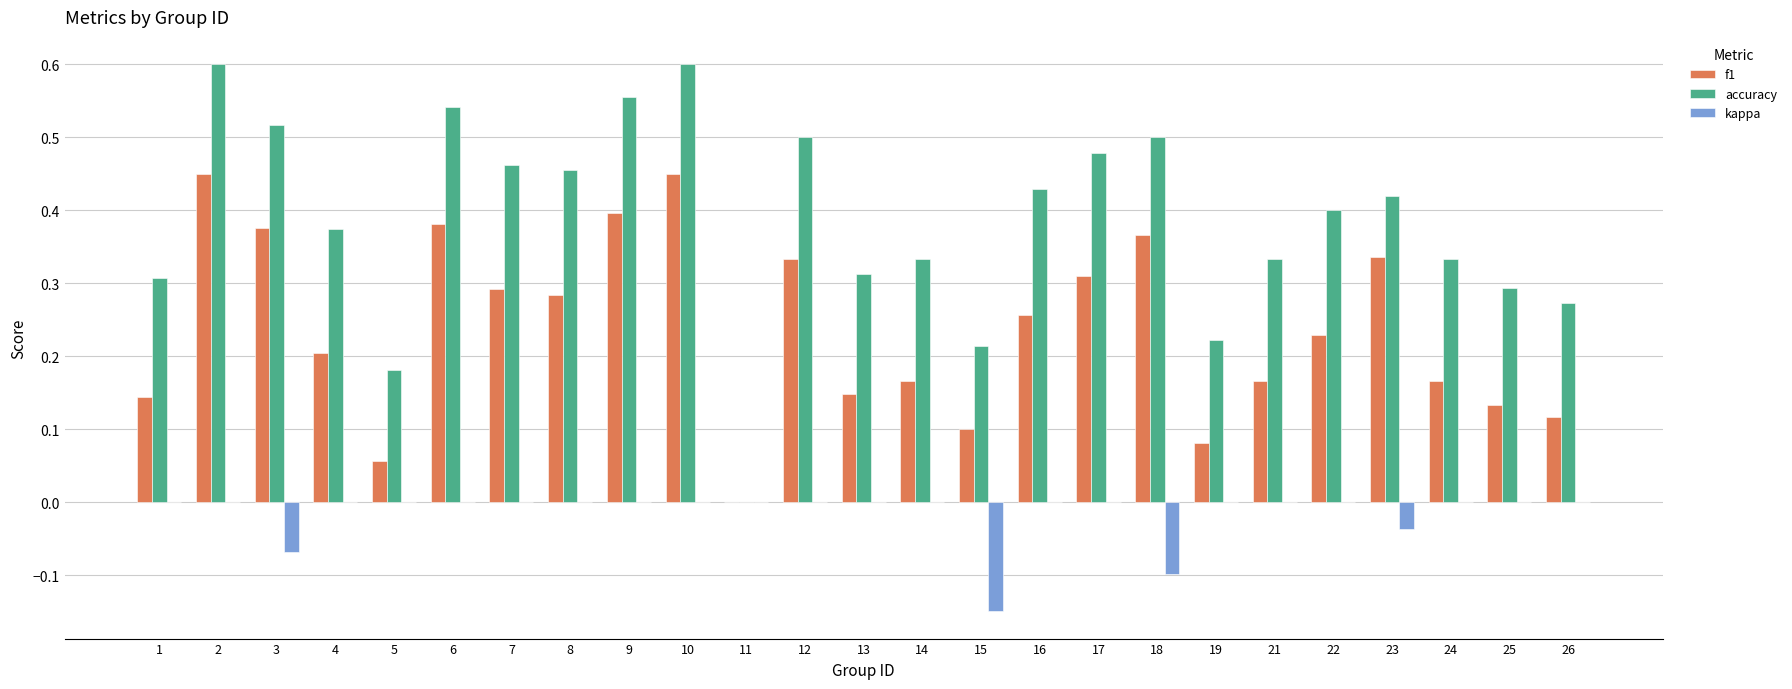

Is the value of kappa at 10 greater than the value of f1 at 2?

No